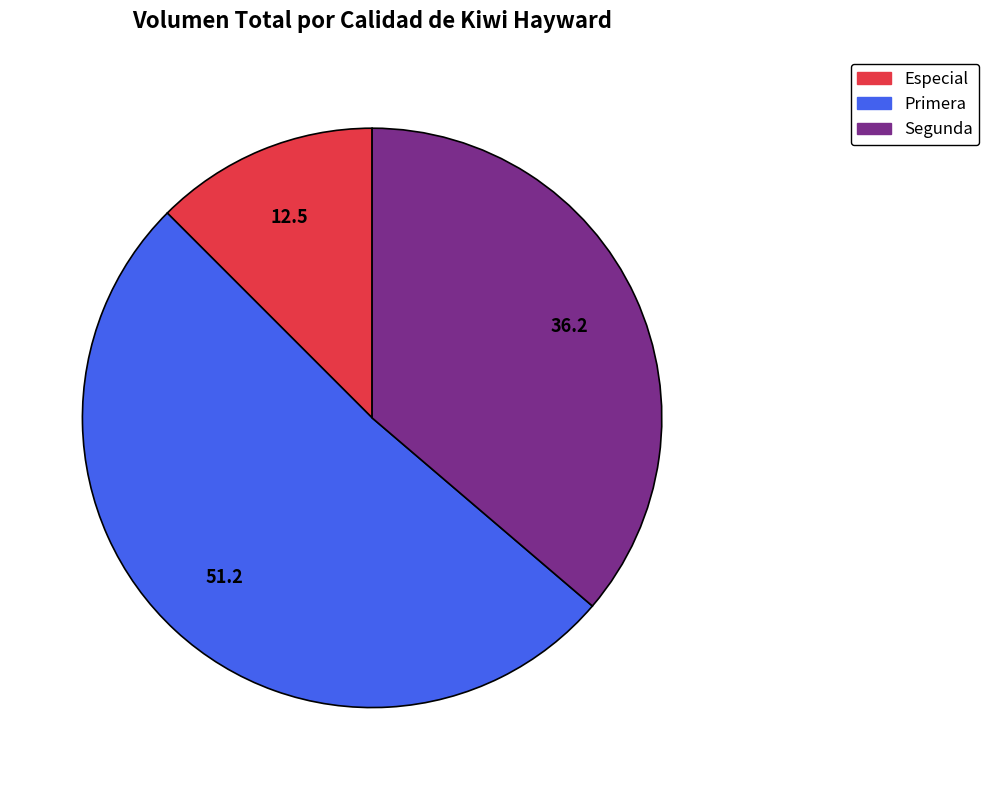

Is there any slice that represents more than half of the pie?

Yes